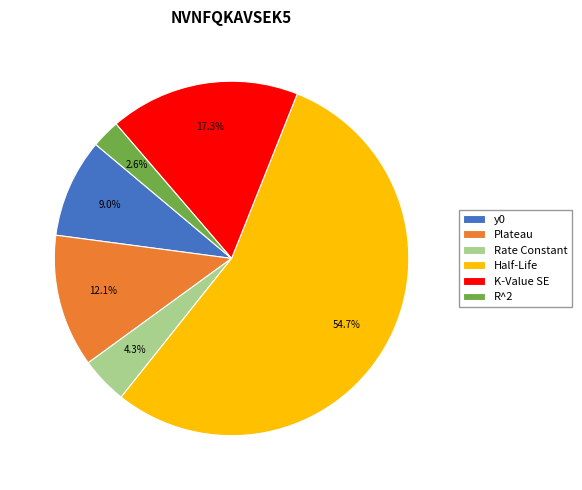

Is Half-Life the majority of the pie?

Yes